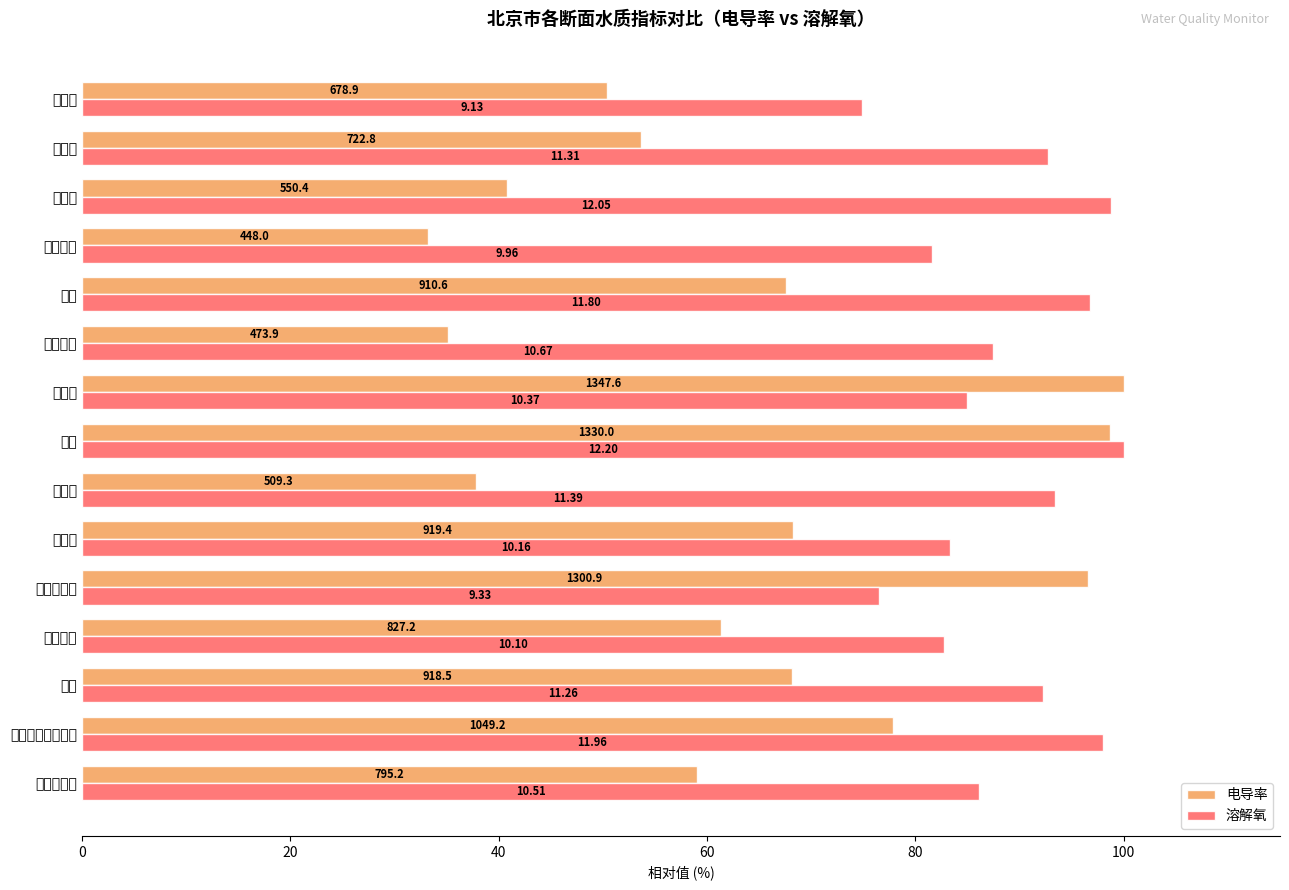

Which series has the largest total across all categories?

溶解氧